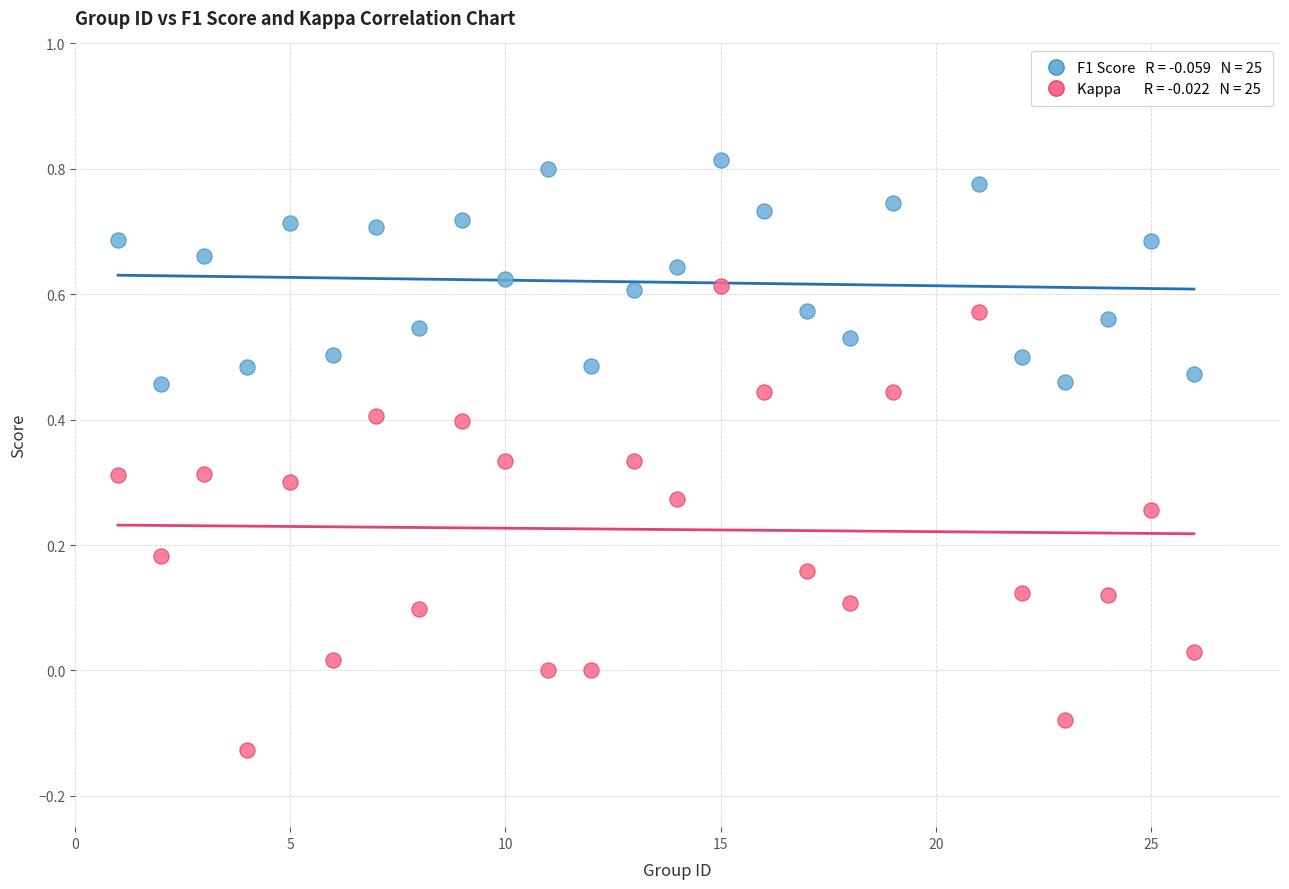

Across all data points, what is the range of X values (max minus min)?

25.0